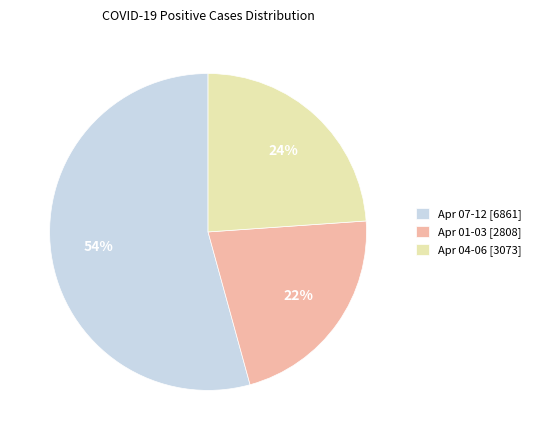

Combined, do Apr 01-03 [2808] and Apr 04-06 [3073] account for over 50%?

No